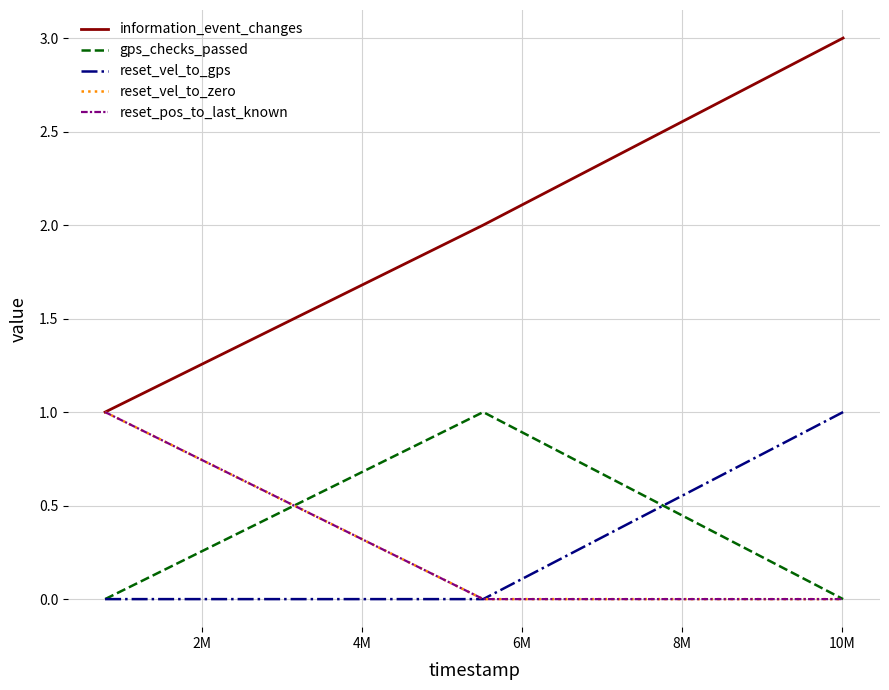

Count the reset_vel_to_gps values in the range 0 to 1.

3